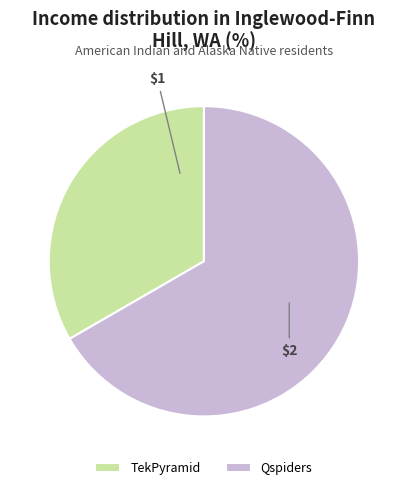

Rank the categories by value from highest to lowest.

Qspiders, TekPyramid